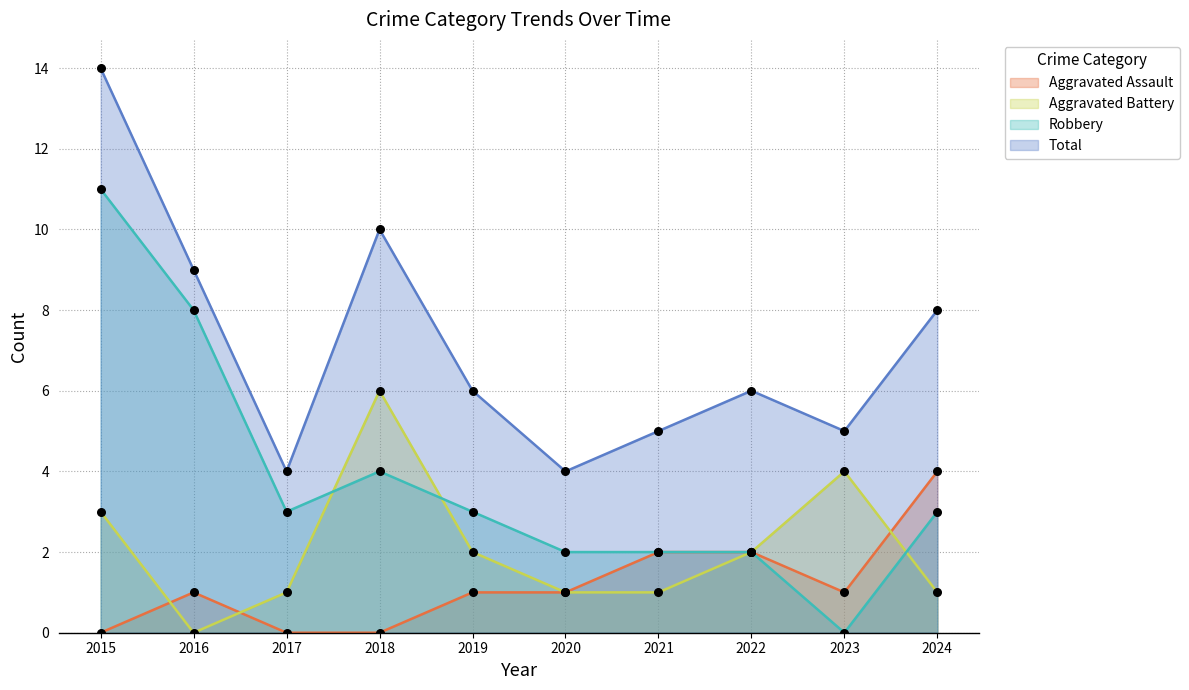

Is the value of Aggravated Battery at 2024 greater than the value of Total at 2022?

No